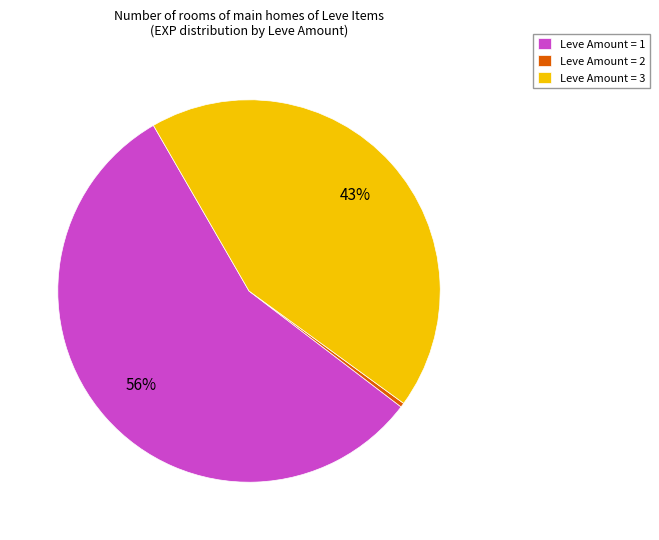

Is the sum of Leve Amount = 1 and Leve Amount = 3 greater than half?

Yes